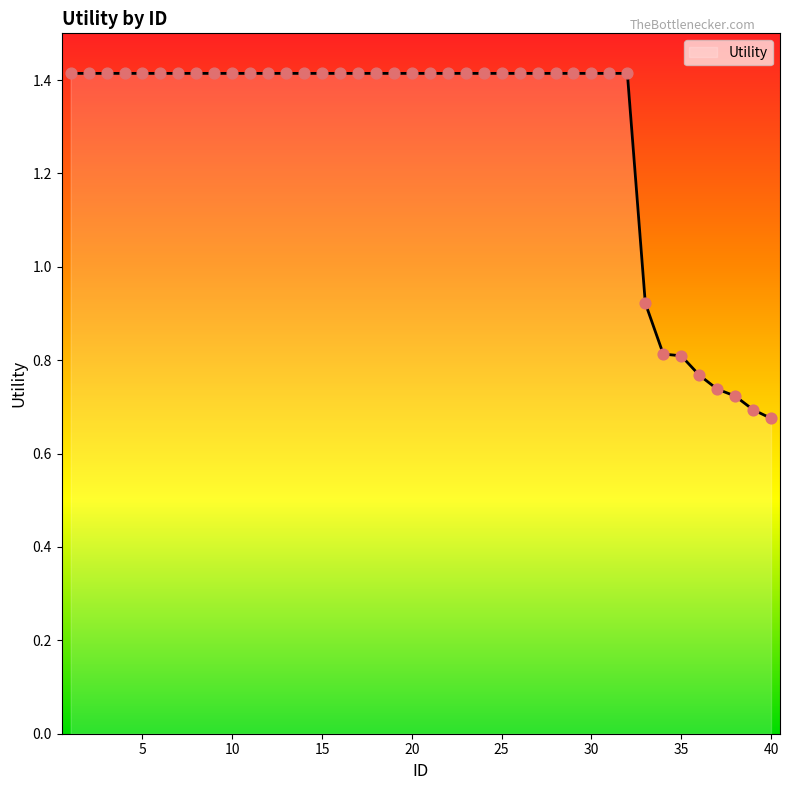

What is the greatest value displayed?

1.4